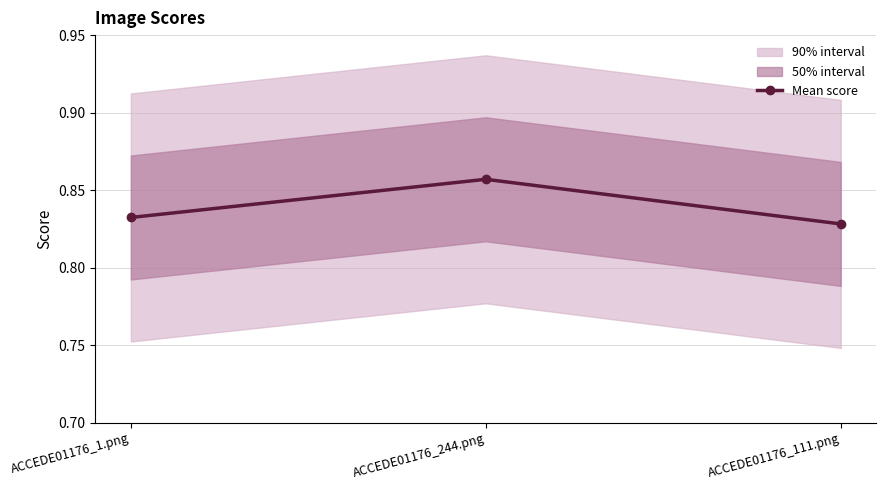

What is the approximate value at ACCEDE01176_1.png?

0.8